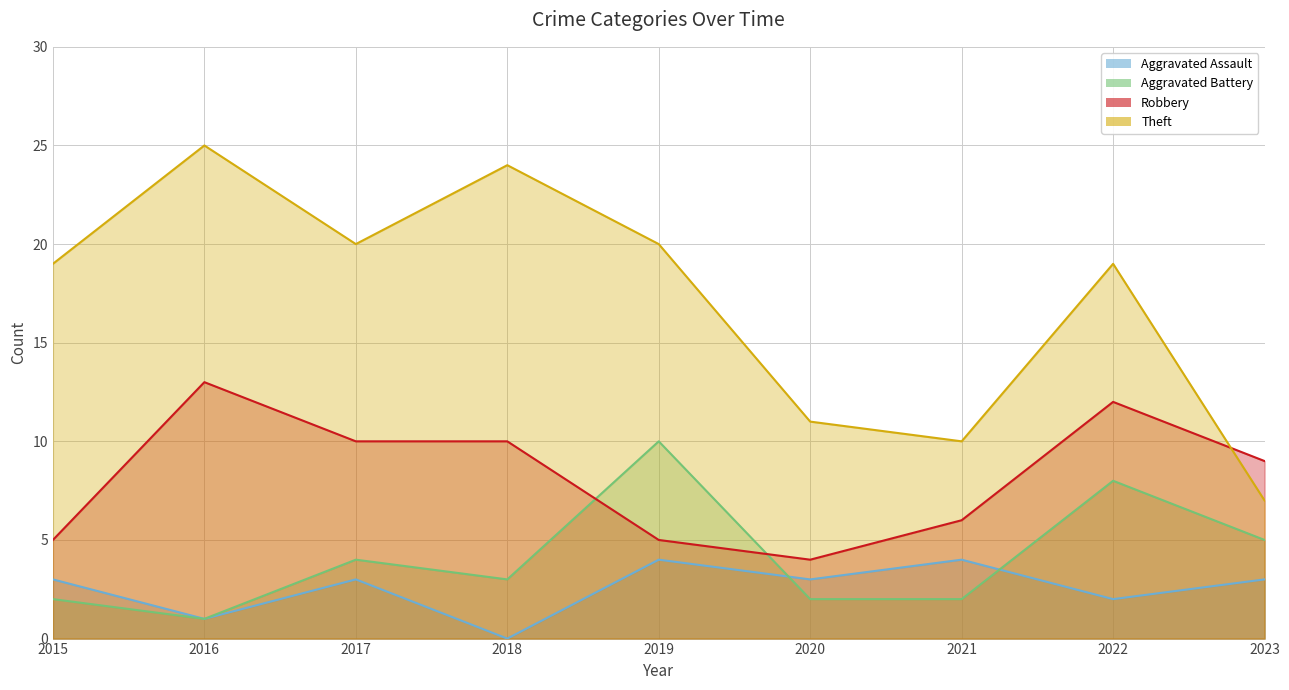

The value of Robbery at 2022 is 19. True or false?

False